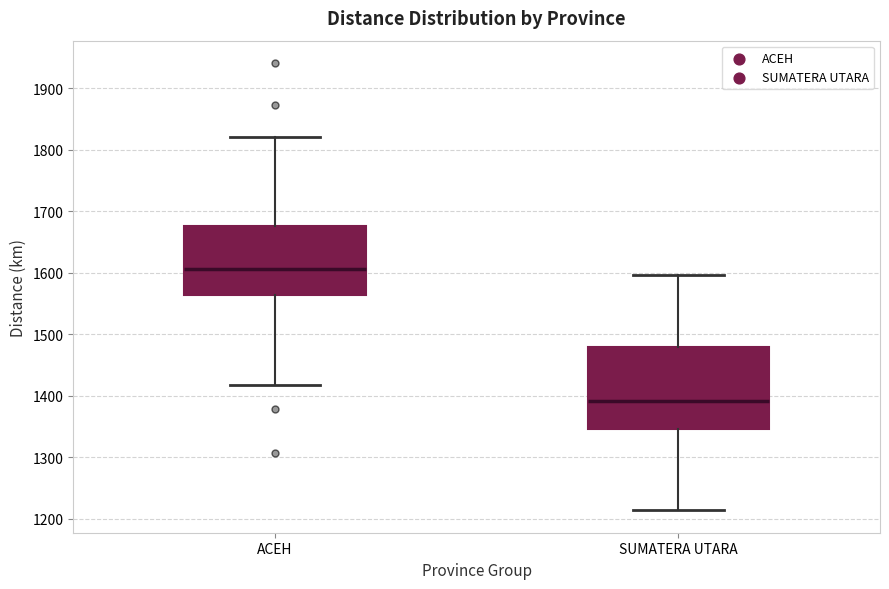

Where does the upper whisker of the box for ACEH end on the y-axis? The values are not printed on the chart, so give them approximately, as read against the axis.

1820